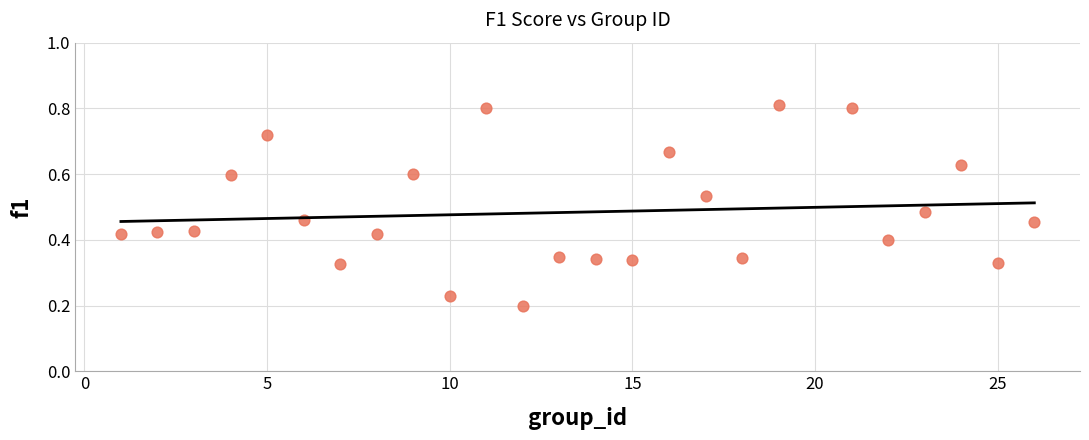

What is the range of X values (max minus min)?

25.0